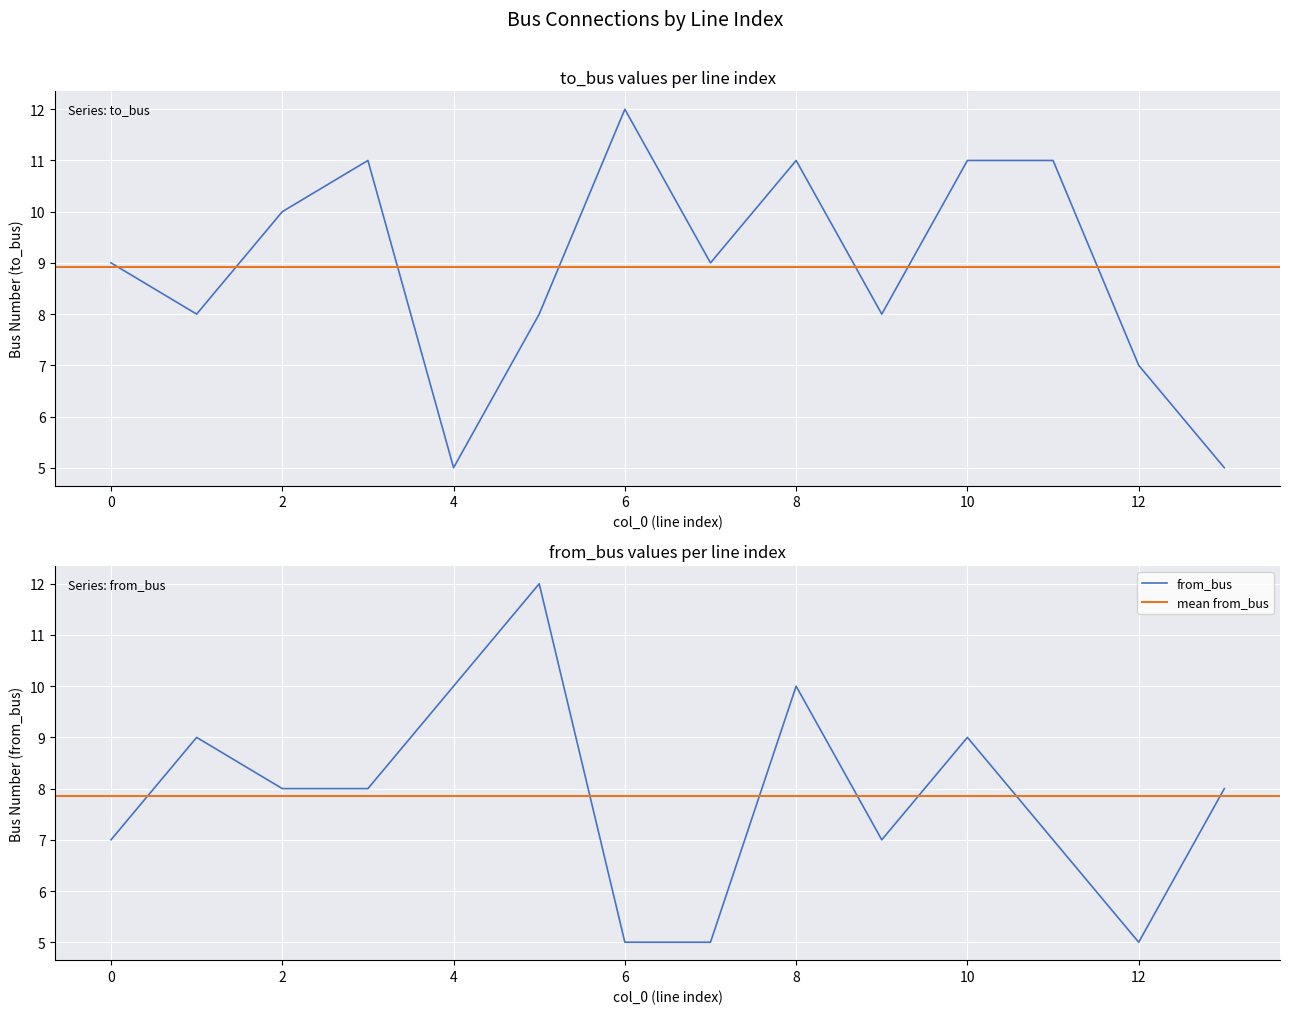

The from_bus series shows 3 at 6. True or false?

False